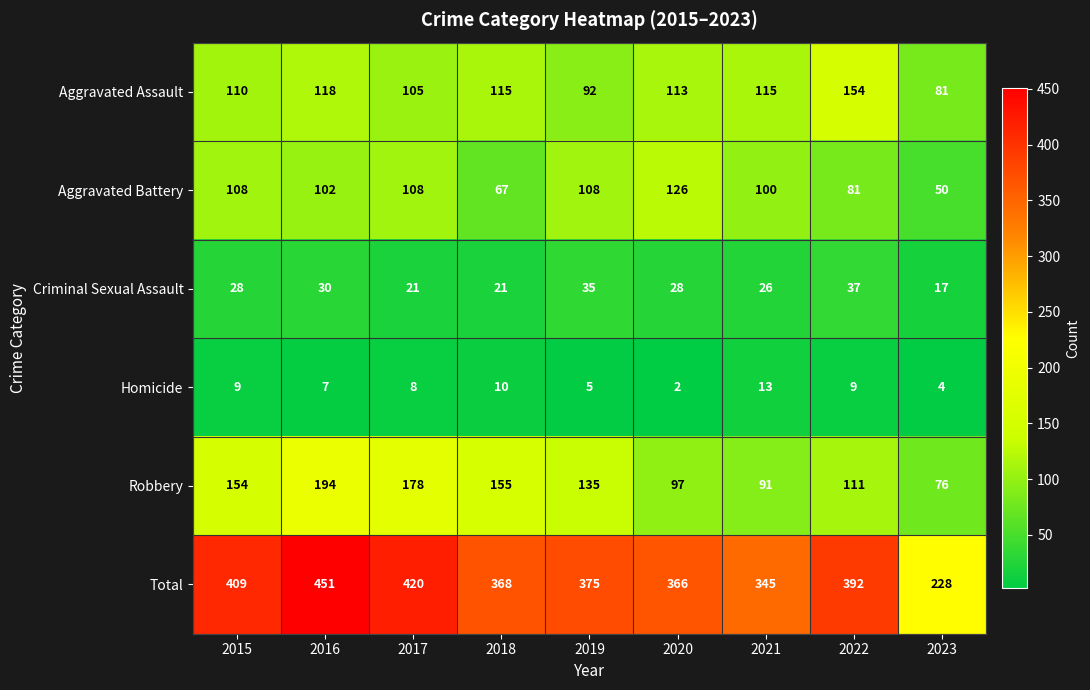

How many categories are shown in the chart?

9